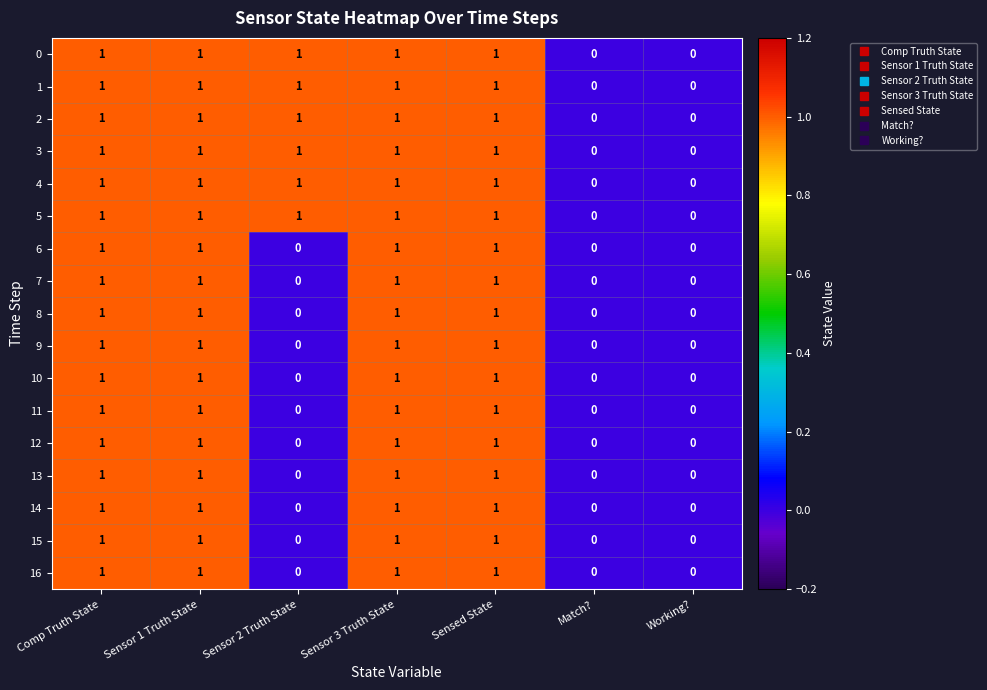

How many categories are shown in the chart?

7